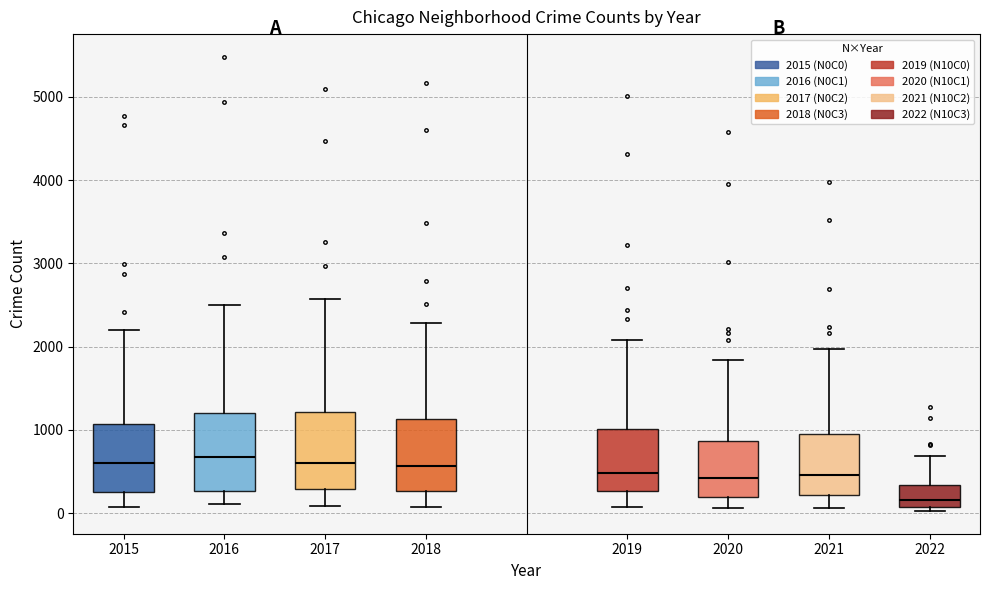

Reading left to right, transcribe this box plot: for each box, give where its median line is, the range the box spans, and where its two whiskers end, as read against the y-axis. The values are not printed on the chart, so give them approximately, as read against the axis.

2015: median 600, box 300 to 1100, whiskers 100 to 2200
2016: median 700, box 300 to 1200, whiskers 100 to 2500
2017: median 600, box 300 to 1200, whiskers 100 to 2600
2018: median 600, box 300 to 1100, whiskers 100 to 2300
2019: median 500, box 300 to 1000, whiskers 100 to 2100
2020: median 400, box 200 to 900, whiskers 100 to 1800
2021: median 500, box 200 to 1000, whiskers 100 to 2000
2022: median 200, box 100 to 300, whiskers 0 to 700